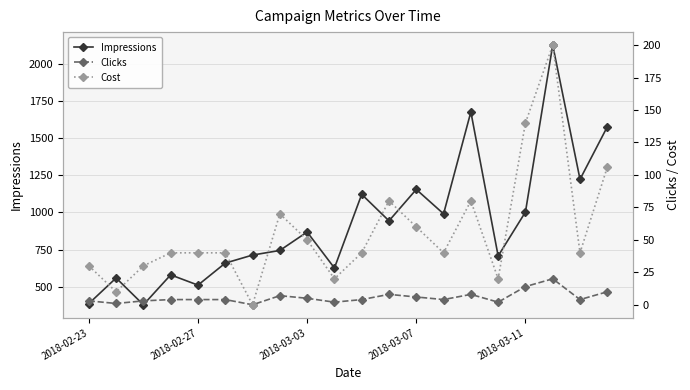

True or false: Impressions has more than 1 points higher than both neighbors.

True